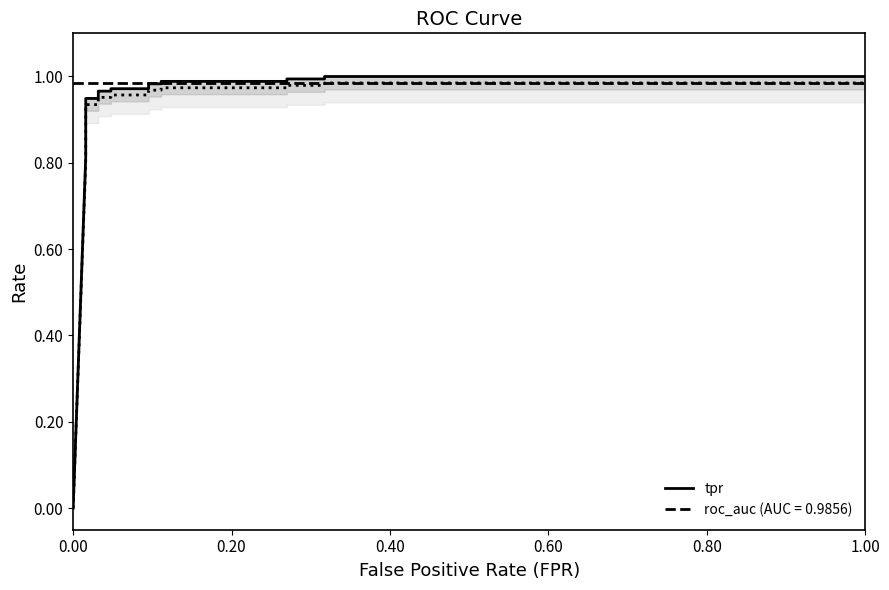

What position from the left is 1.00?

6